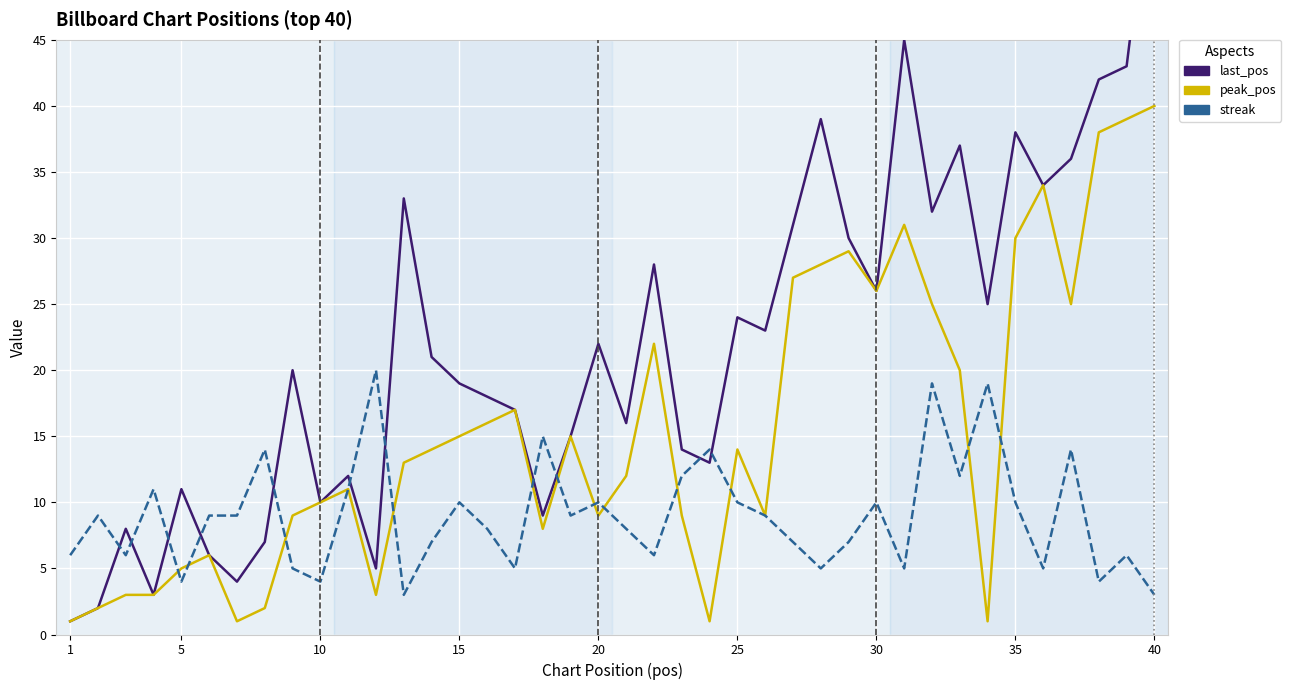

True or false: peak_pos has more than 2 points higher than both neighbors.

True